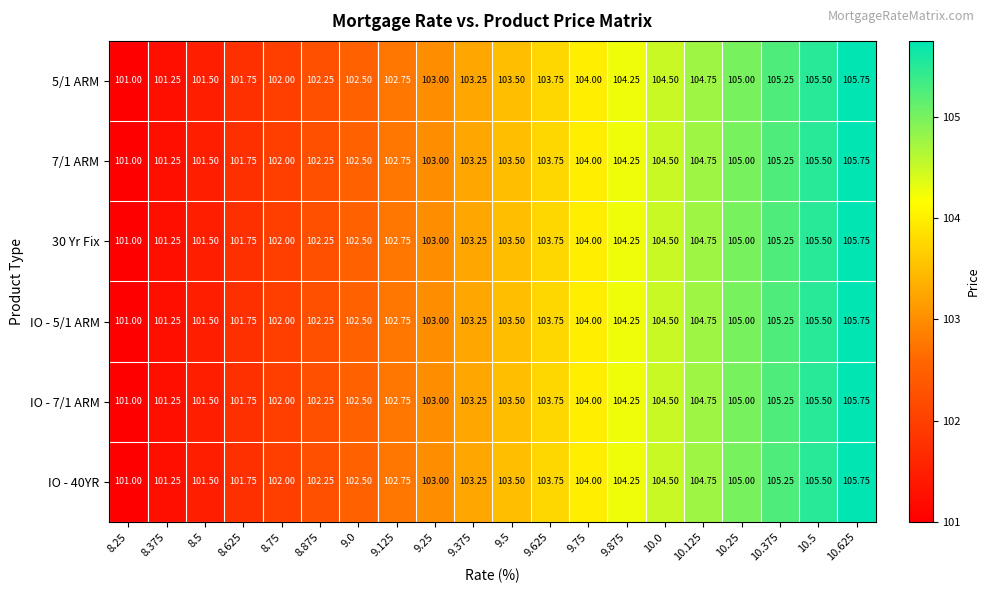

Is the value of IO - 5/1 ARM at 10.25 greater than the value of IO - 40YR at 8.75?

Yes